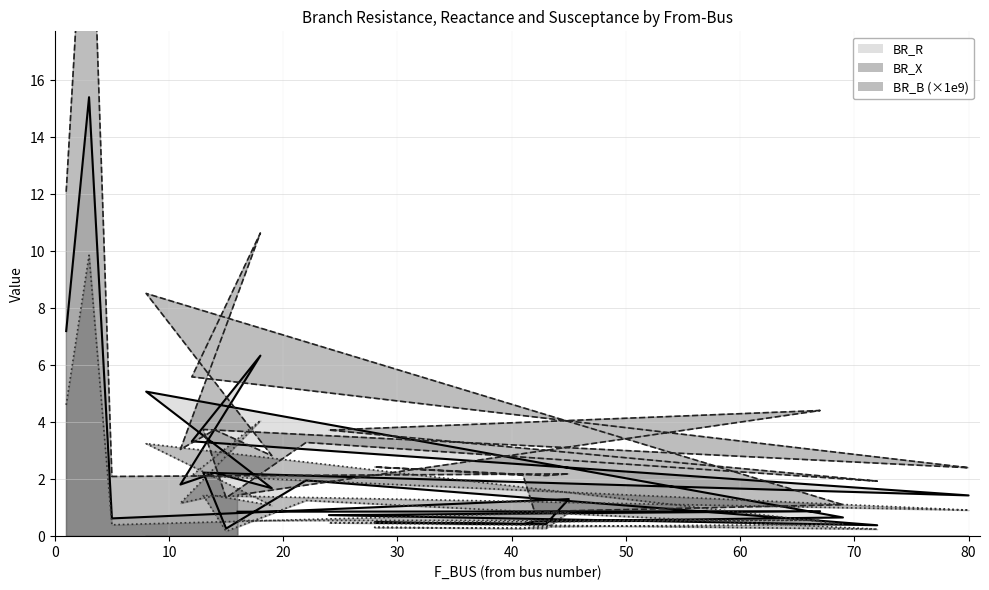

At how many categories does at least one series exceed 7?

4